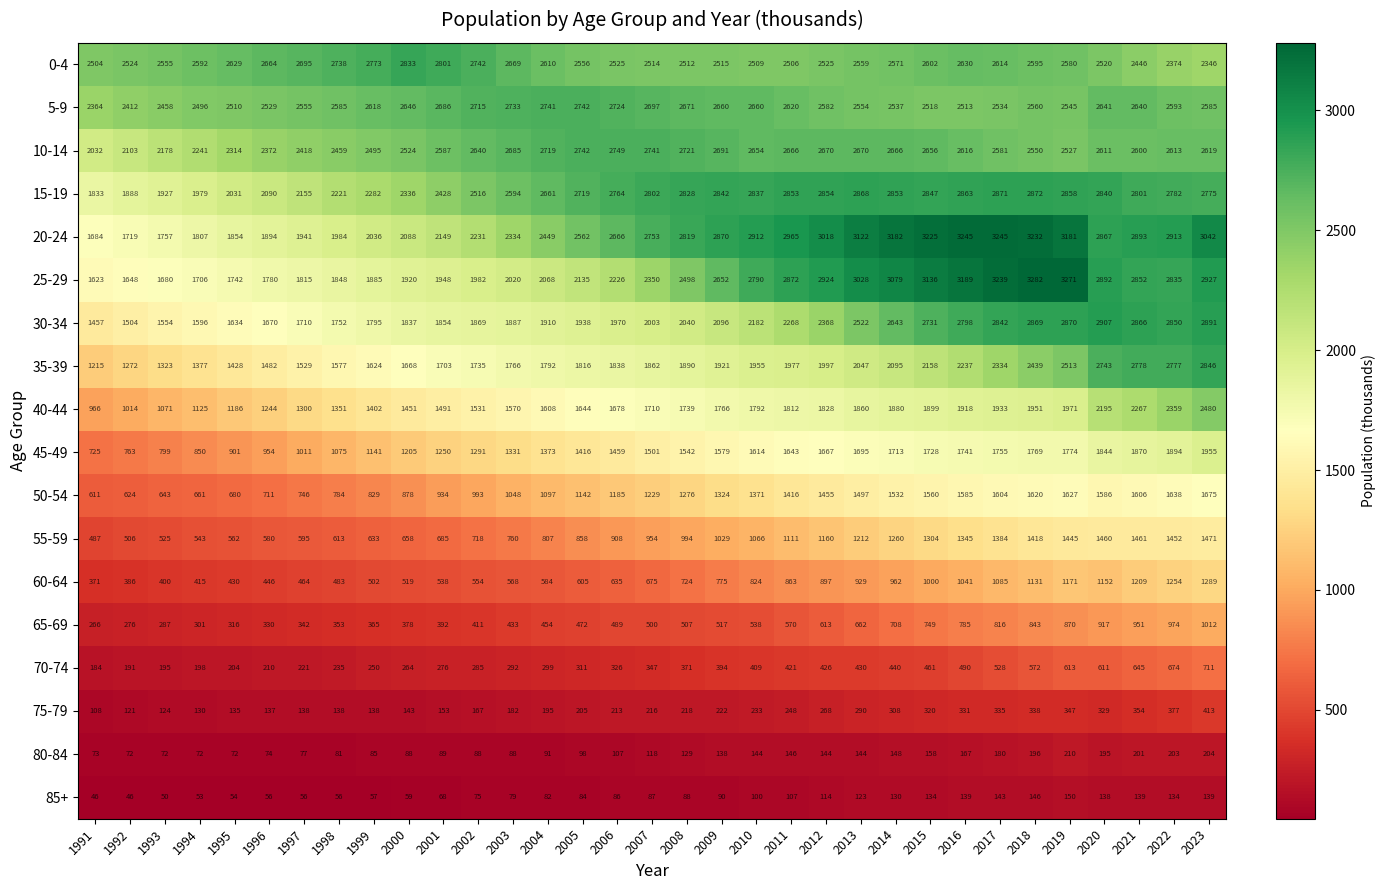

What is the difference between the 0-4 values at 2011 and 1994?

86